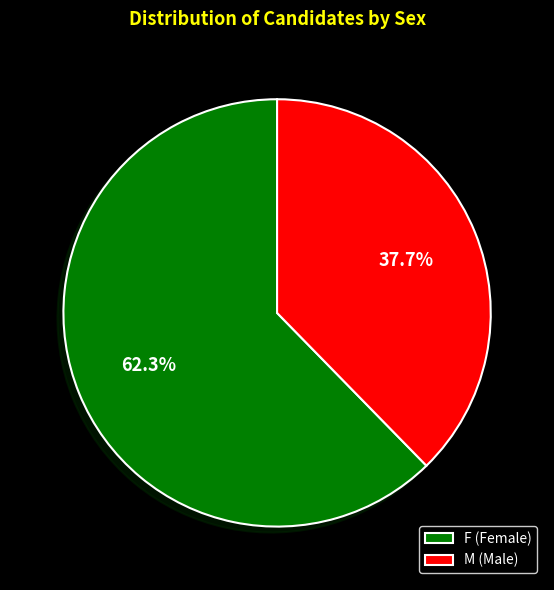

To the nearest percent, what is the average slice percentage?

50%